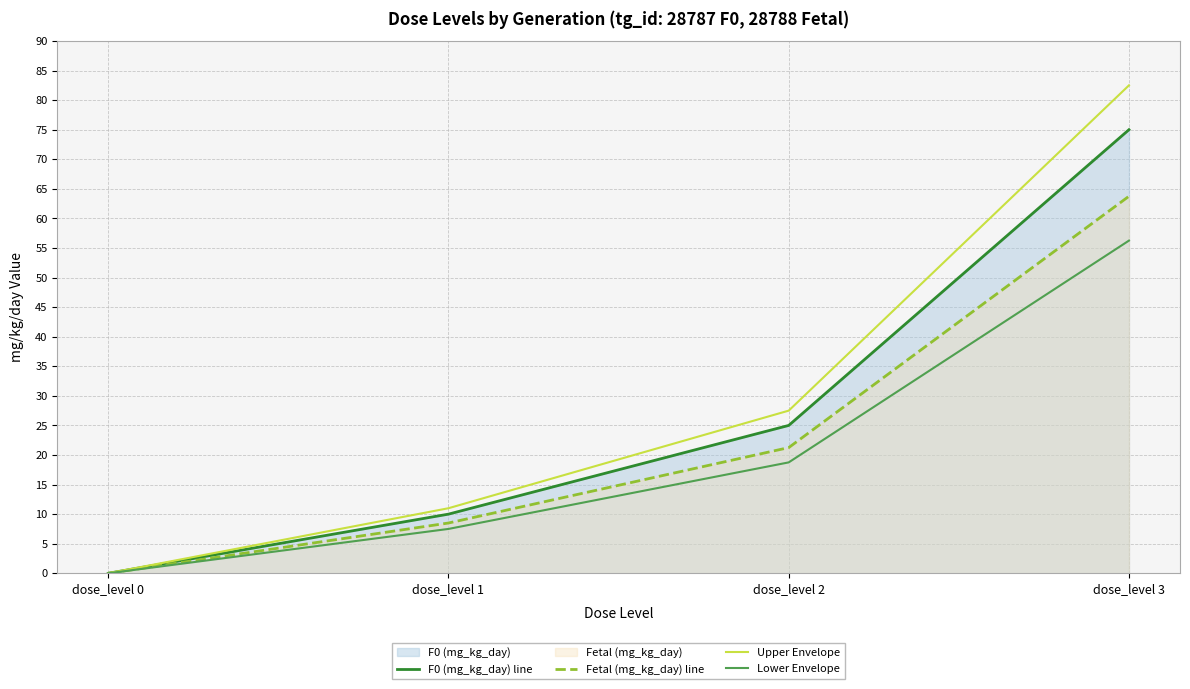

What is the average value of the Lower Envelope series?

20.6